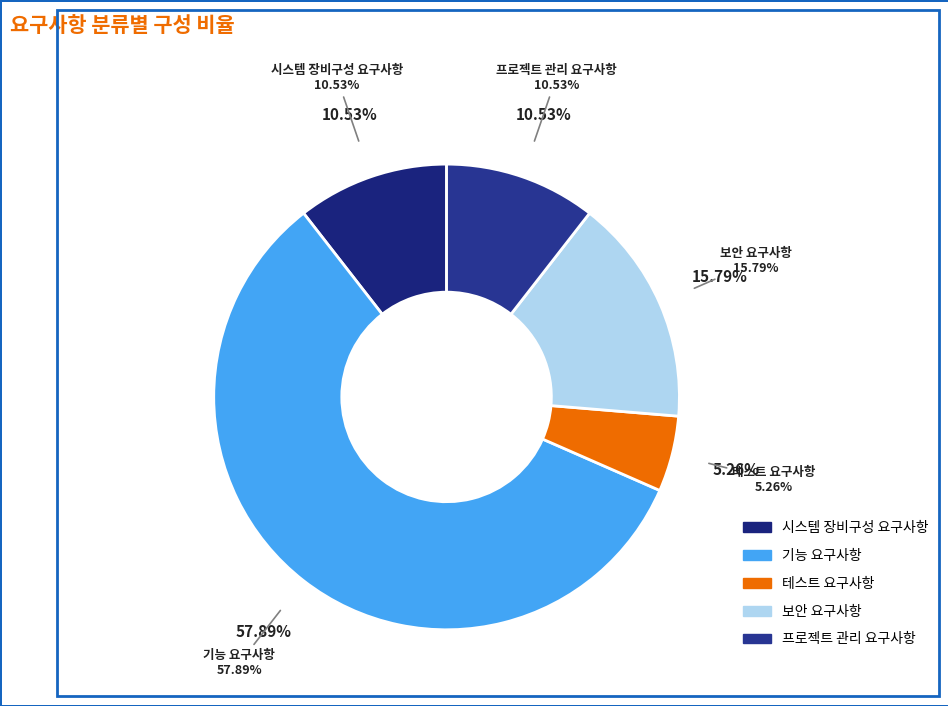

What percentage is the 테스트 요구사항 slice, to the nearest percent?

5%